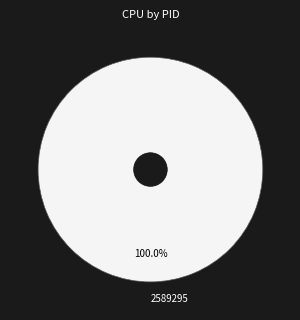

Rank the categories by value from highest to lowest.

2589295